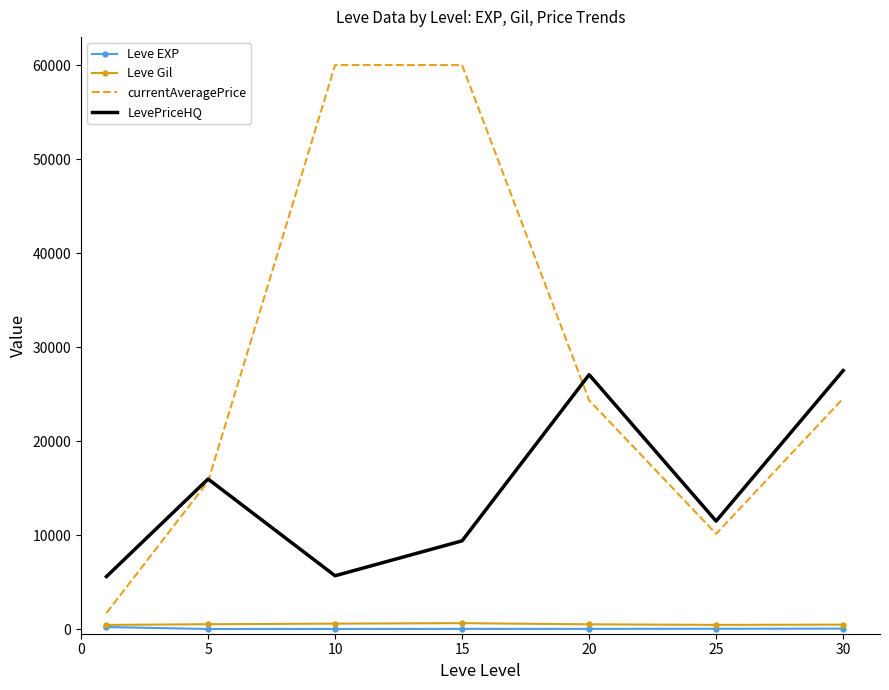

Which series has the largest total across all categories?

currentAveragePrice